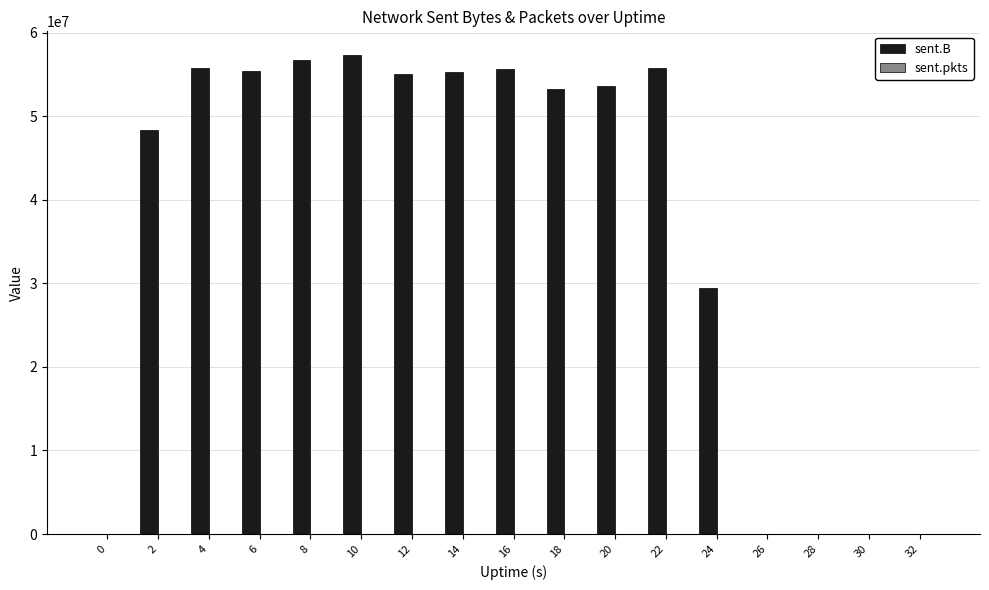

The sent.B series shows 0 at 0. True or false?

True